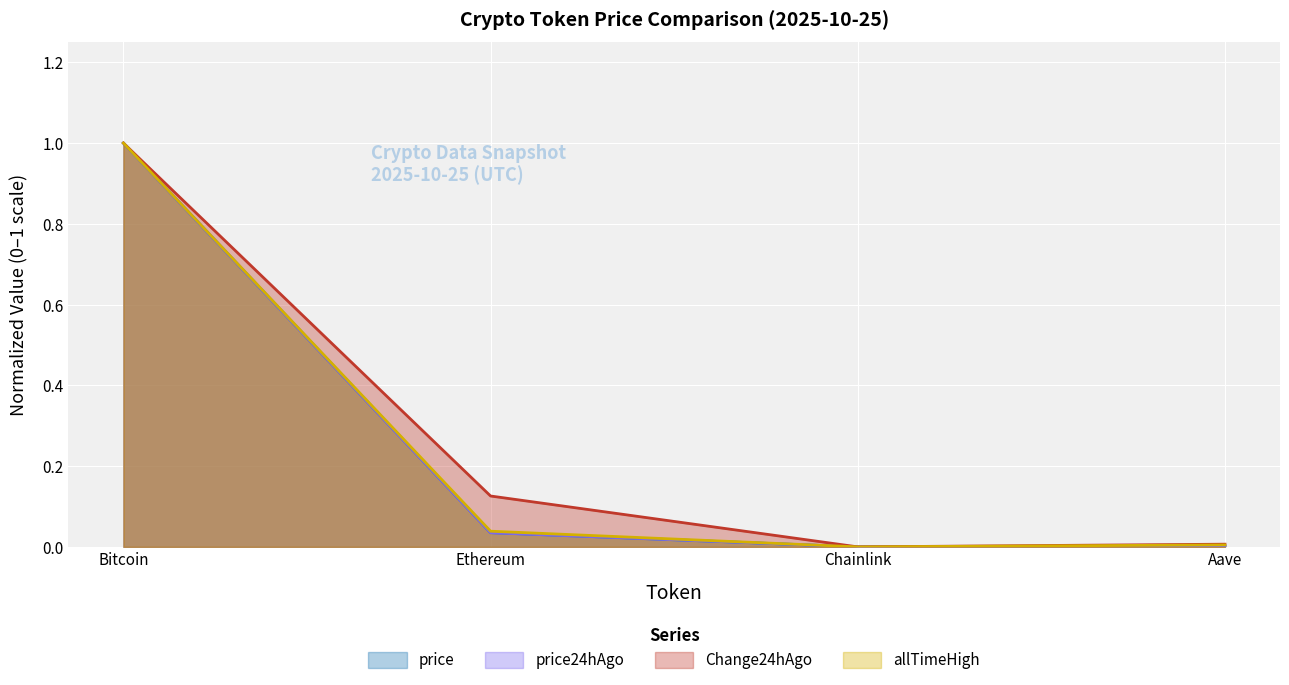

What is the label of the 2nd point from the left?

Ethereum